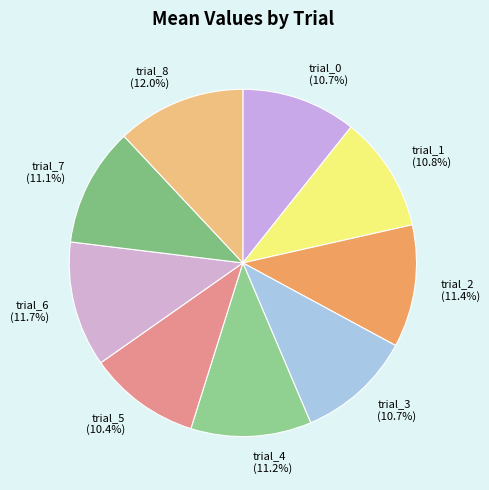

What portion of the pie excludes trial_5?

89.6%